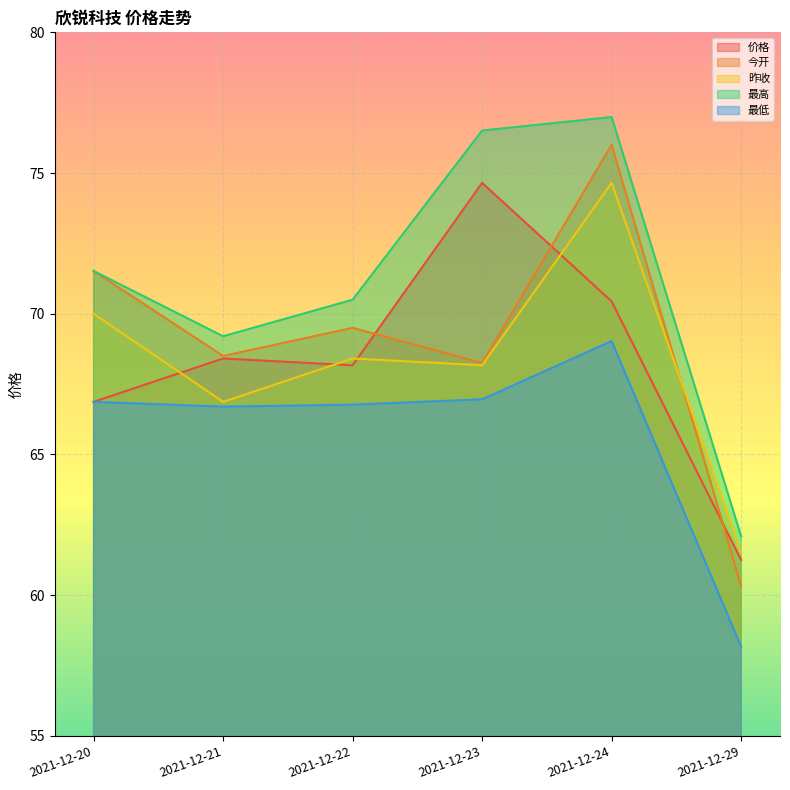

True or false: 昨收 has more than 1 points higher than both neighbors.

True